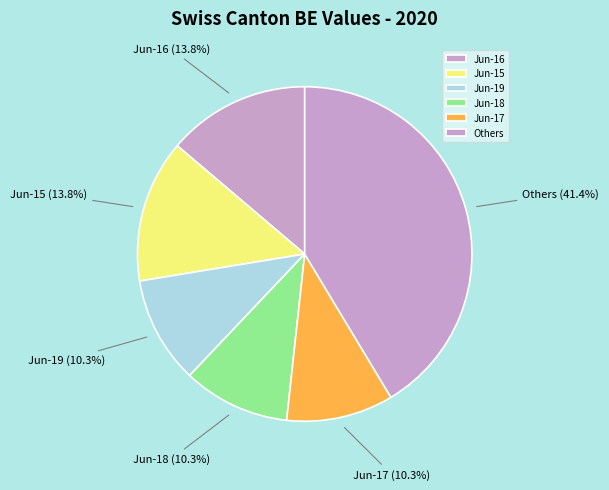

What is the total percentage of Jun-15 and Jun-18?

24.1%